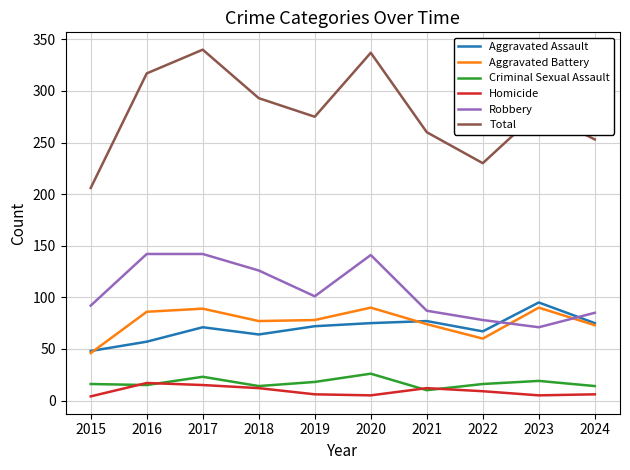

What is the smallest value displayed?

4